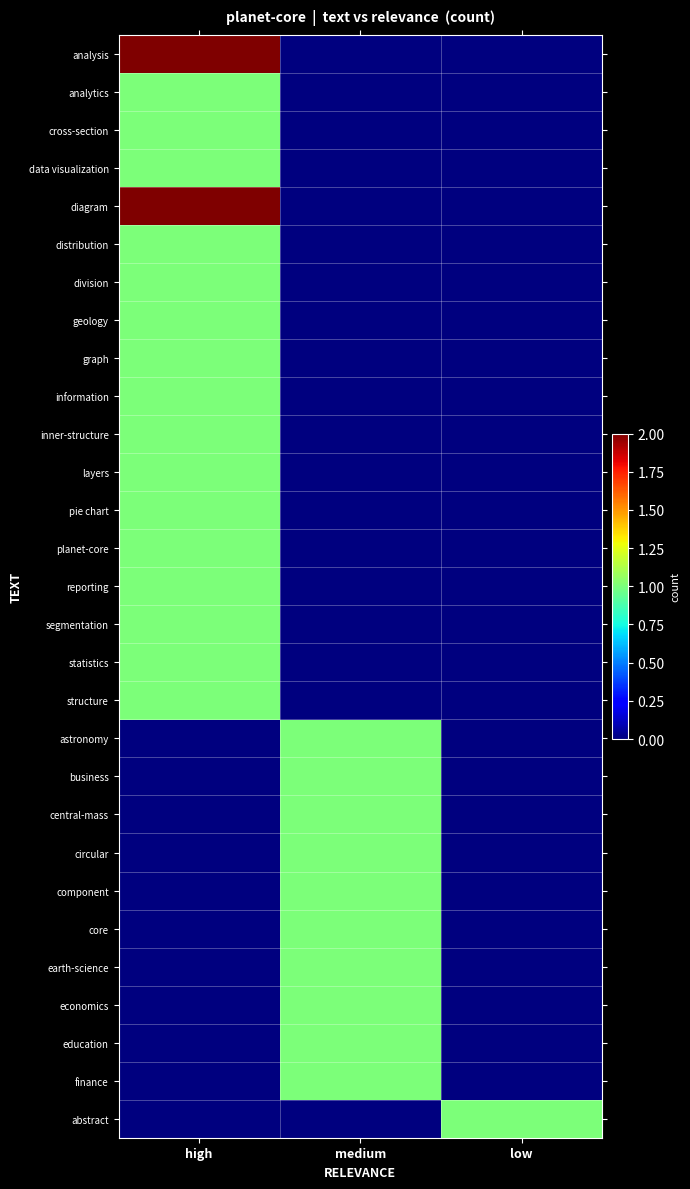

List the series in order of their peak value, highest first.

analysis, diagram, analytics, cross-section, data visualization, distribution, division, geology, graph, information, inner-structure, layers, pie chart, planet-core, reporting, segmentation, statistics, structure, astronomy, business, central-mass, circular, component, core, earth-science, economics, education, finance, abstract